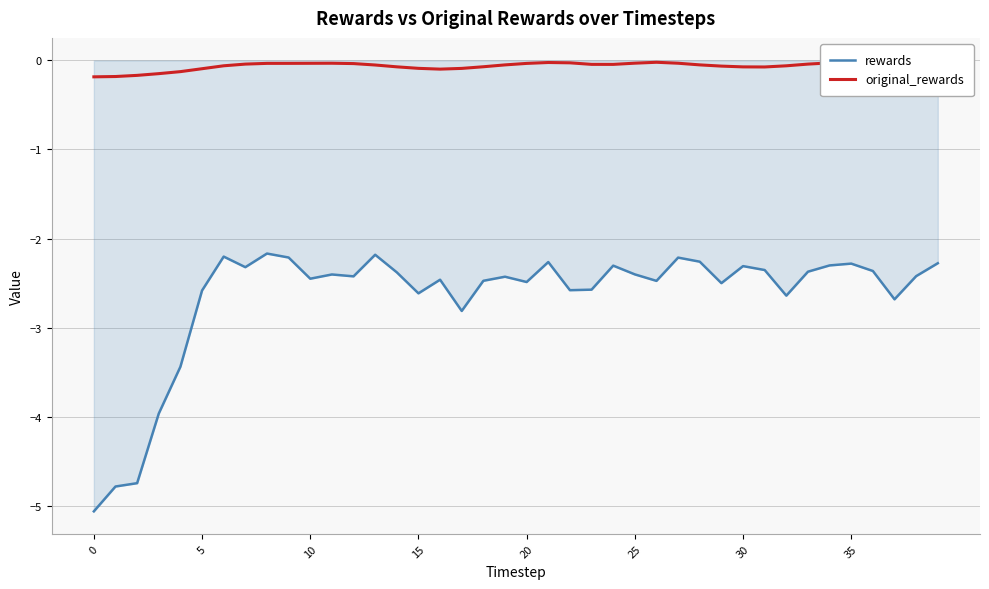

True or false: rewards has more than 2 points higher than both neighbors.

True